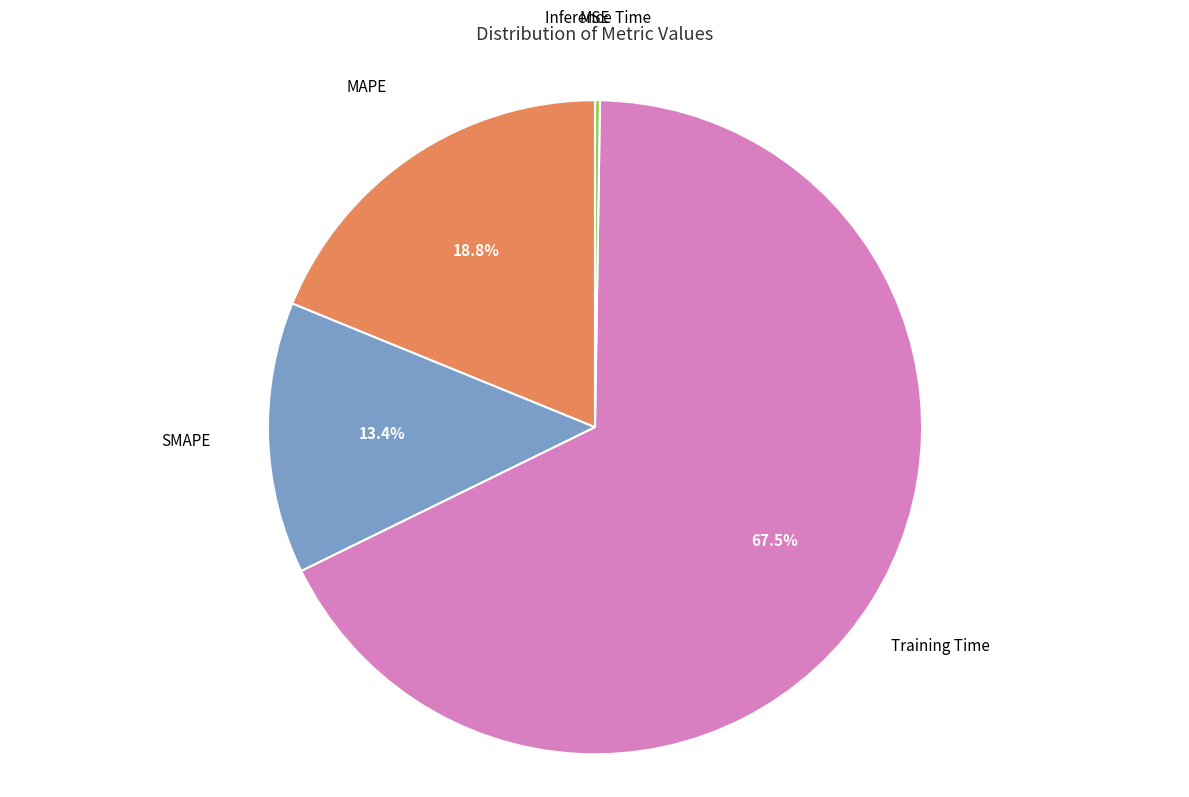

Is there any slice that represents more than half of the pie?

Yes